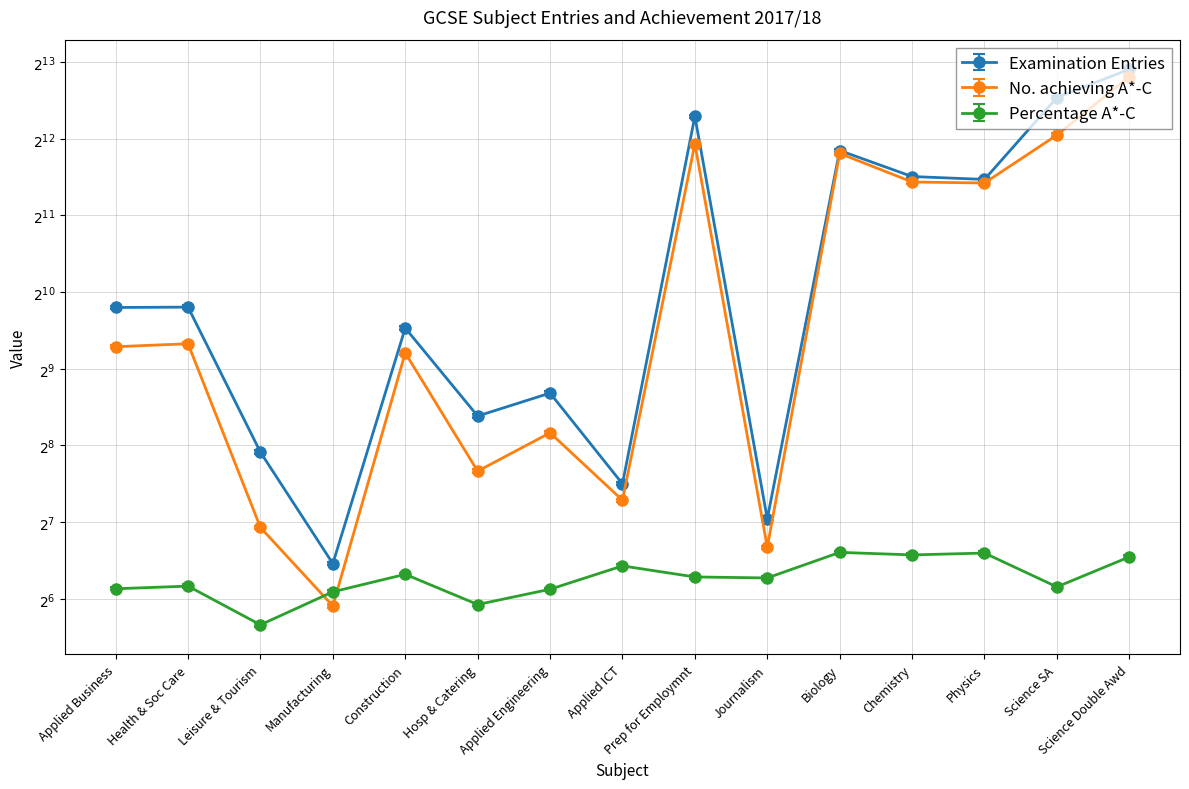

What is the maximum value for Percentage A*-C?

97.4